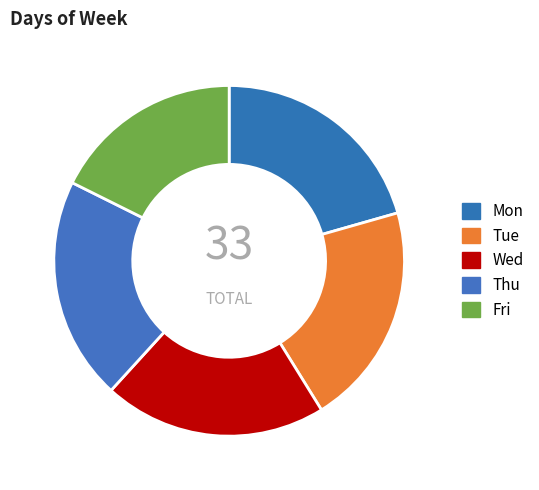

True or false: Mon accounts for 30% of the total.

False